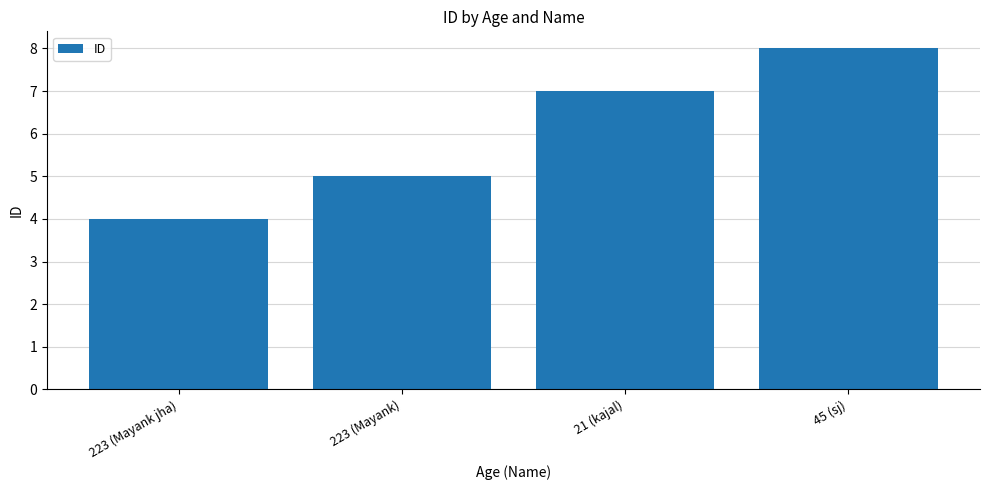

Which category has the highest value across all series?

45 (sj)